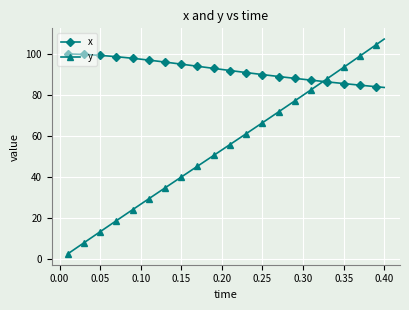

What is the value of the y point at the 36th from the left?

96.2